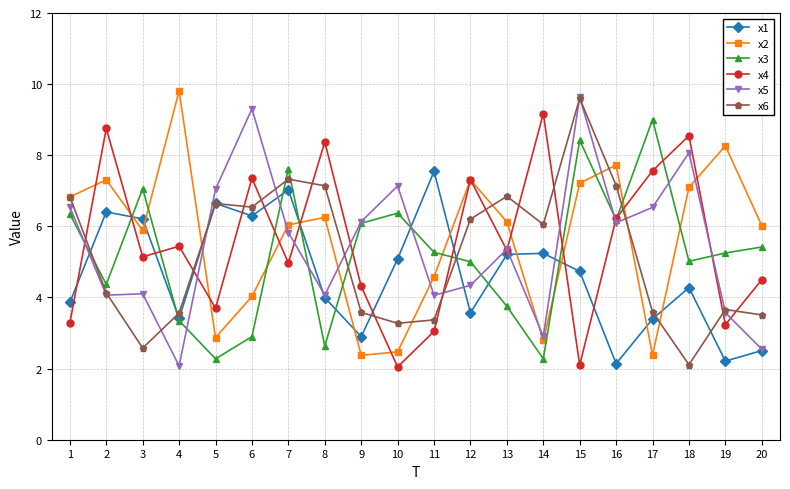

How many data points in x6 are less than 6?

10